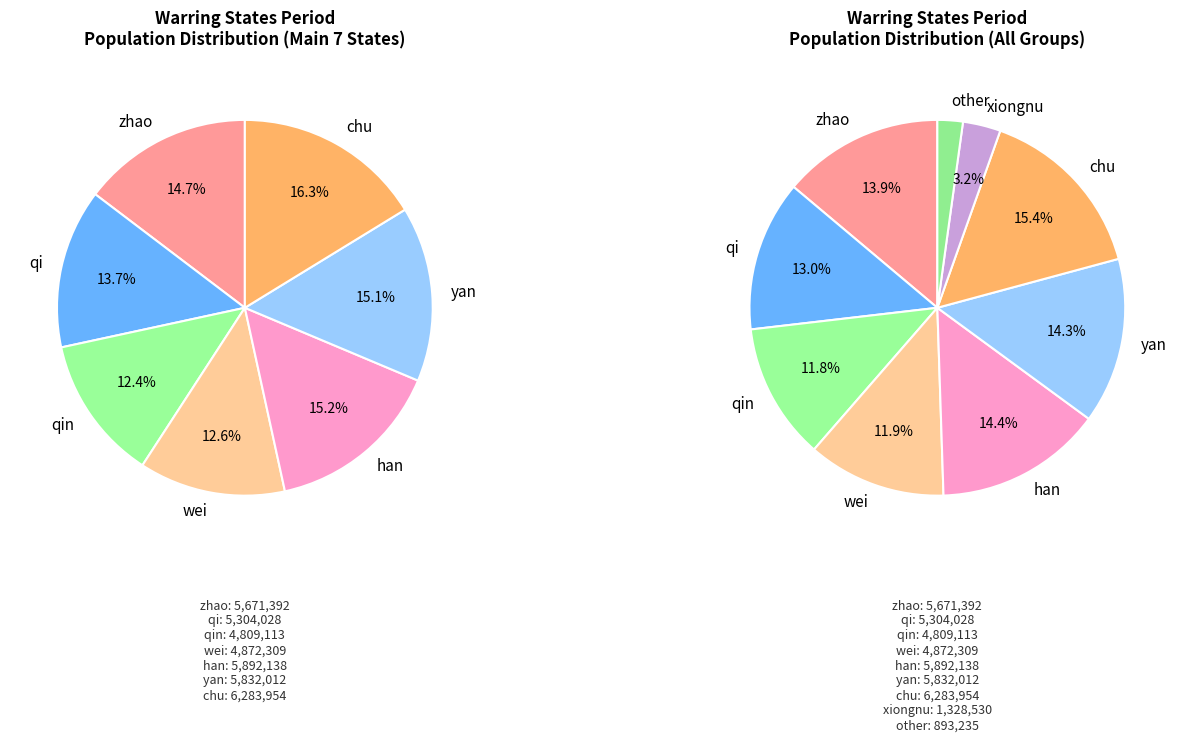

Rank the categories by value from highest to lowest.

chu, han, yan, zhao, qi, wei, qin, xiongnu, other